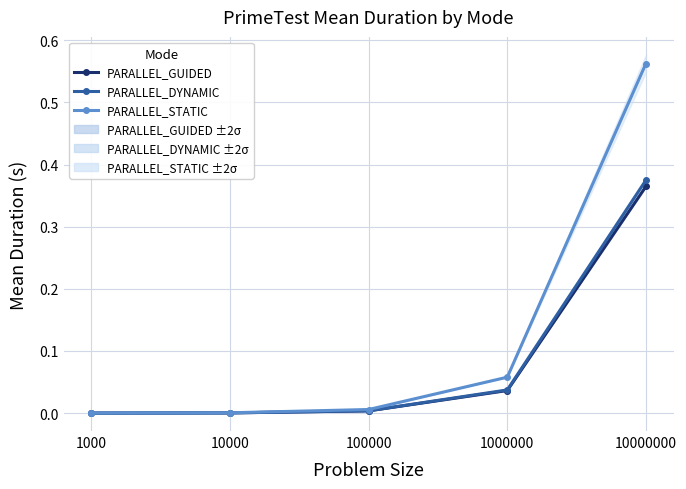

What is the difference between the PARALLEL_STATIC values at 1000 and 10000000?

0.6